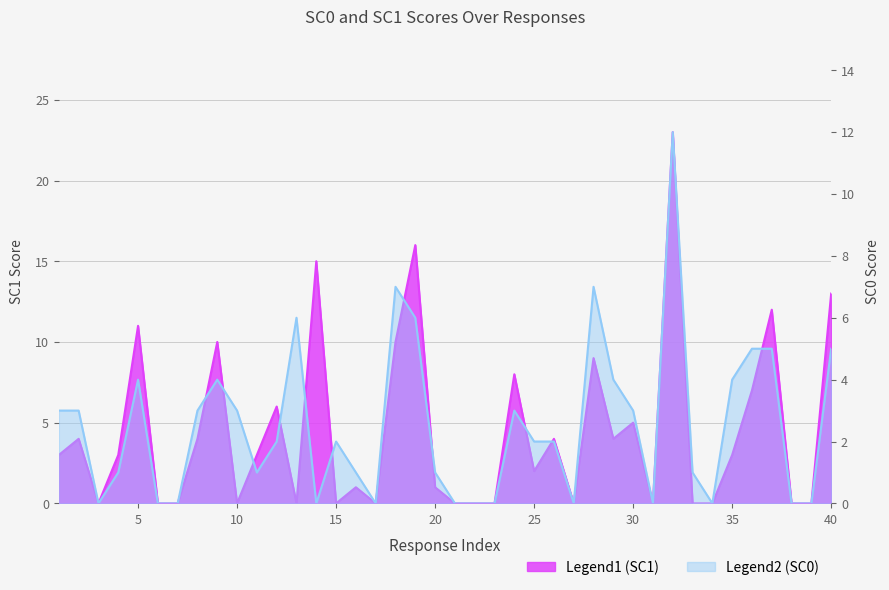

Is it true that SC1 equals 3 at 30?

False